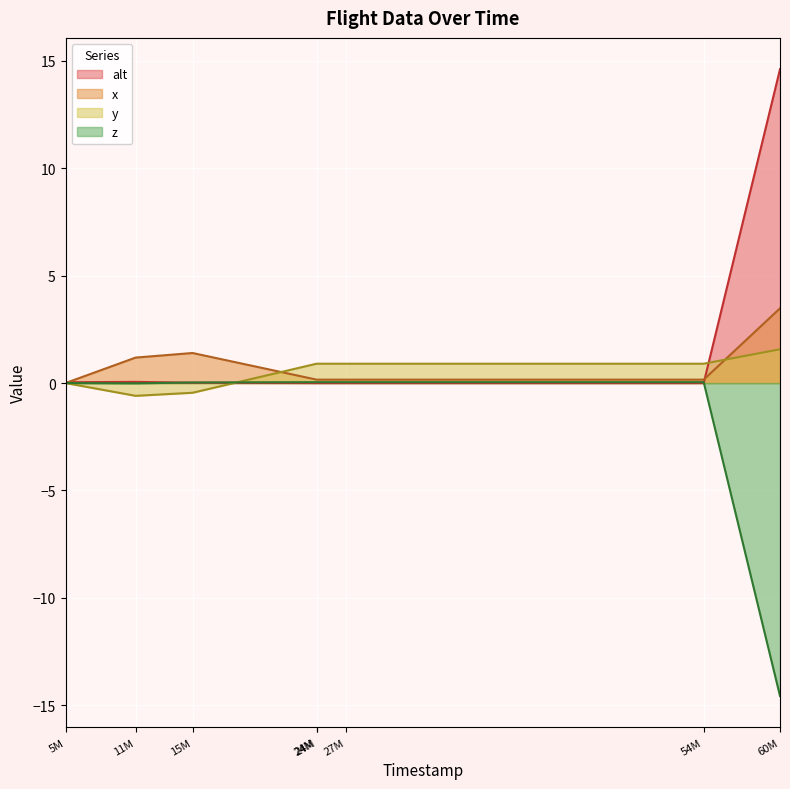

True or false: alt has more than 0 points higher than both neighbors.

True